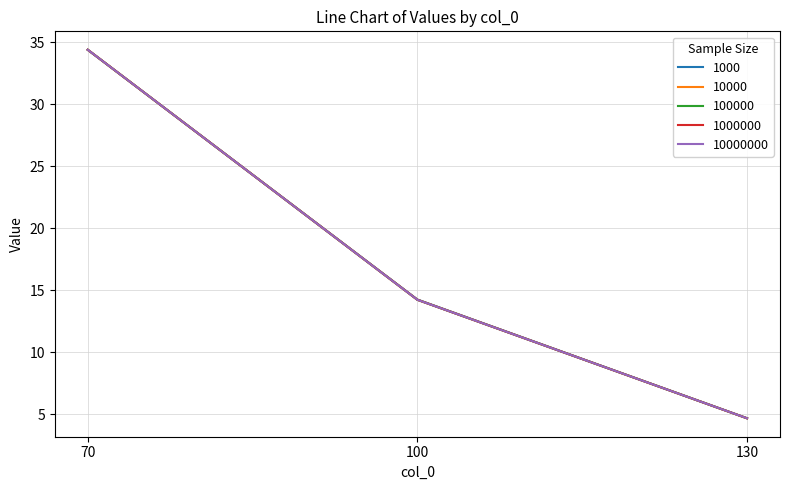

How many lines are shown in the chart?

5